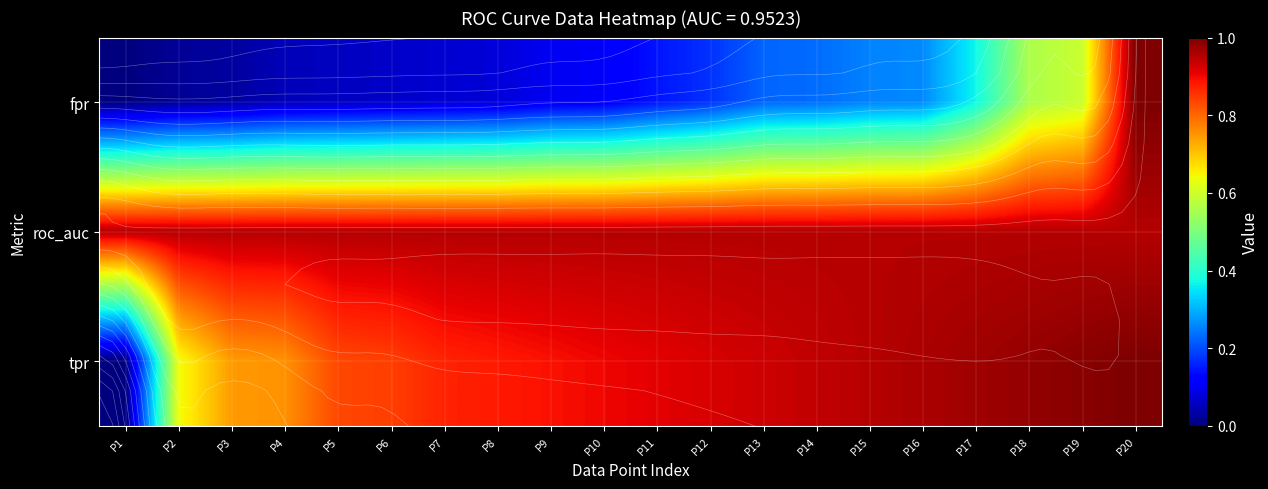

Which label corresponds to the smallest value in the chart?

P1